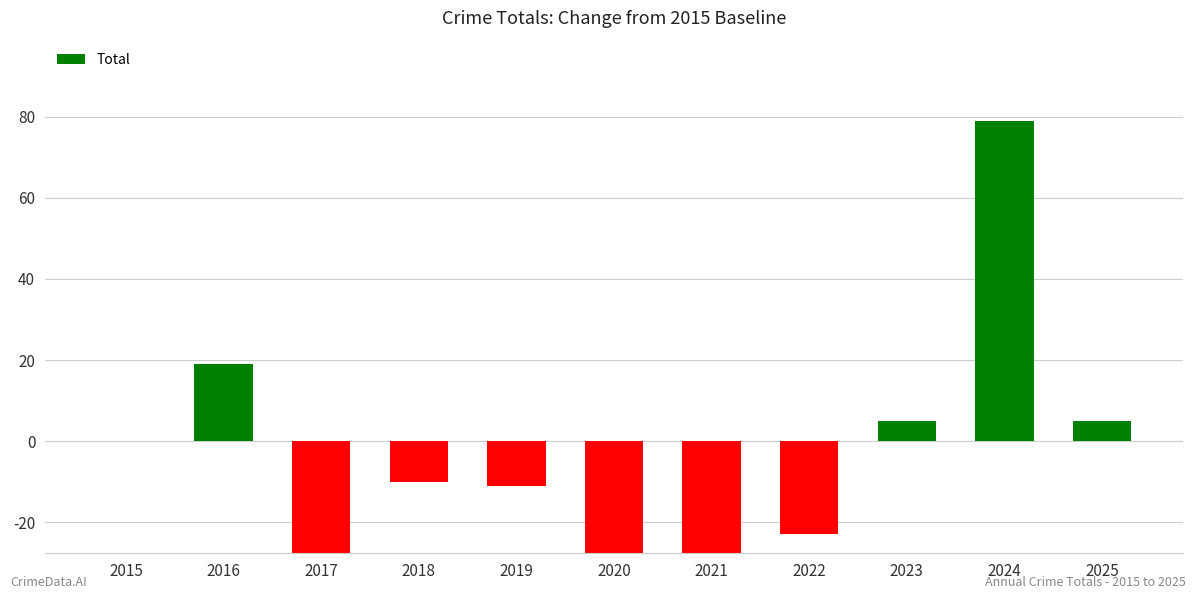

Are the bars grouped side by side (vs. stacked)?

No